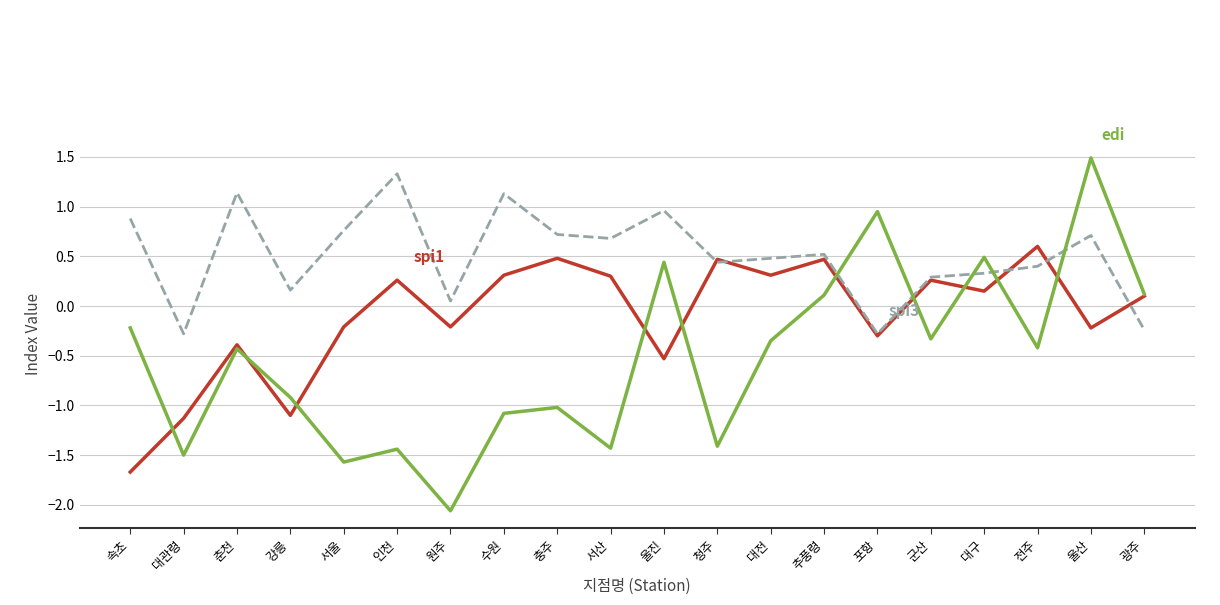

What is the label of the 18th point from the left?

전주